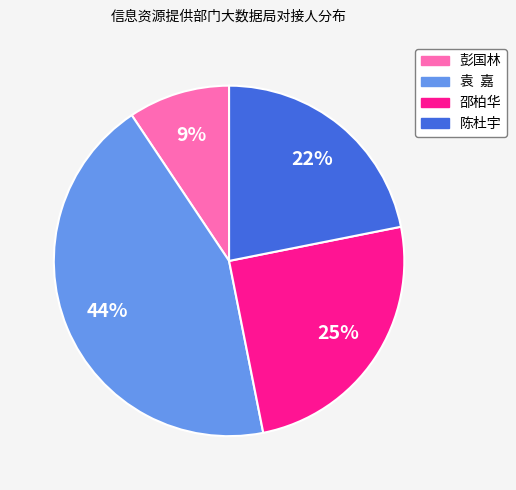

Does 邵柏华 represent more than half of the total?

No